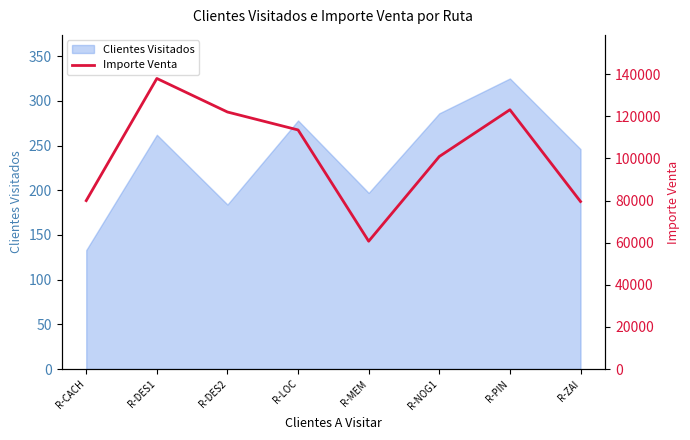

The chart shows a value of 79984.0 at R-CACH. True or false?

True